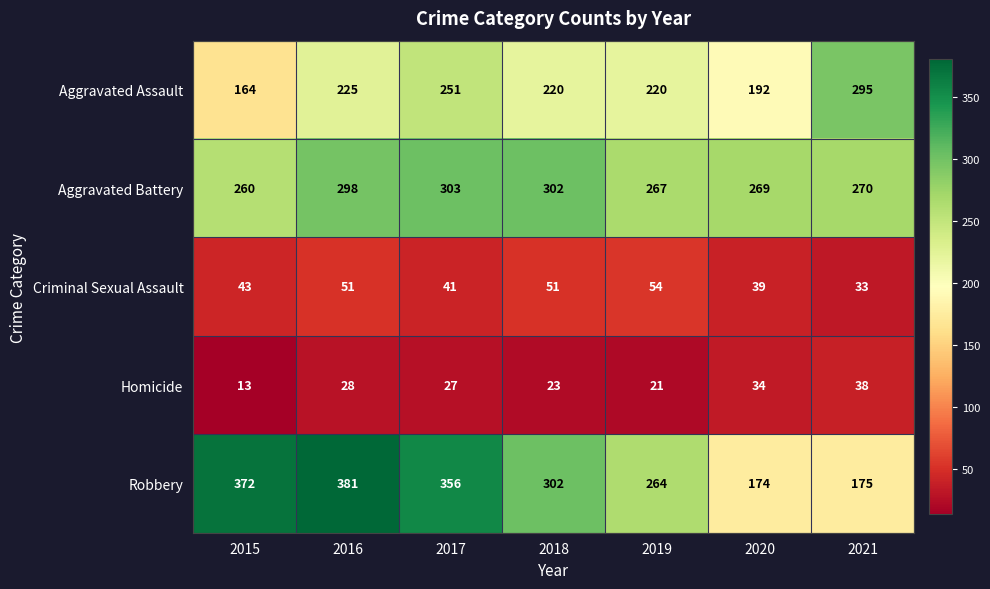

Which label corresponds to the largest value in the chart?

2016